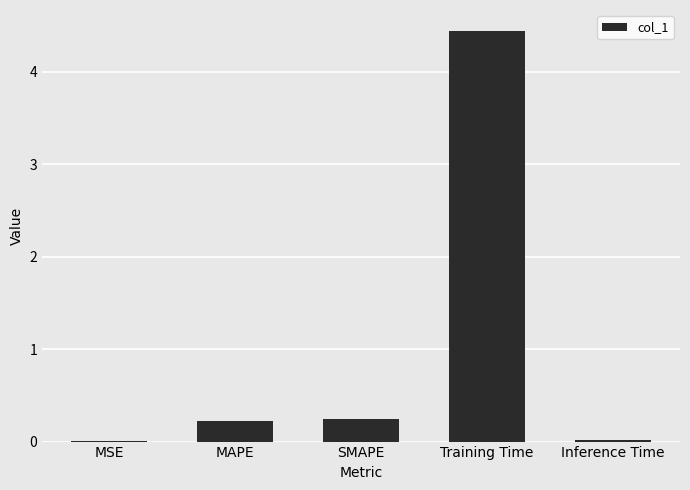

Which has a higher value, MAPE or Inference Time?

MAPE